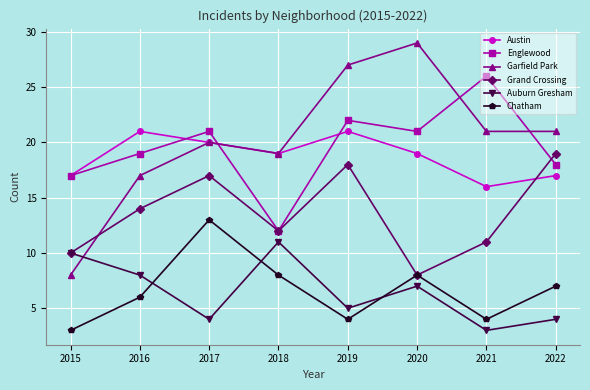

Does the chart display data point markers on the line(s)?

Yes